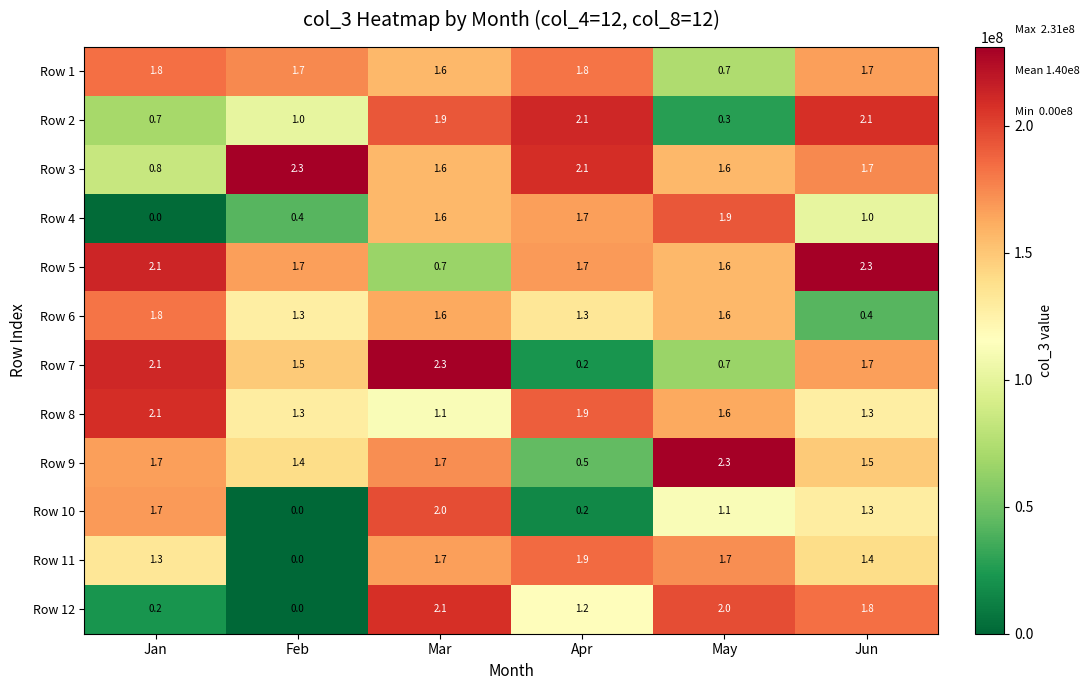

Read the Row 10 value at Mar.

2.0